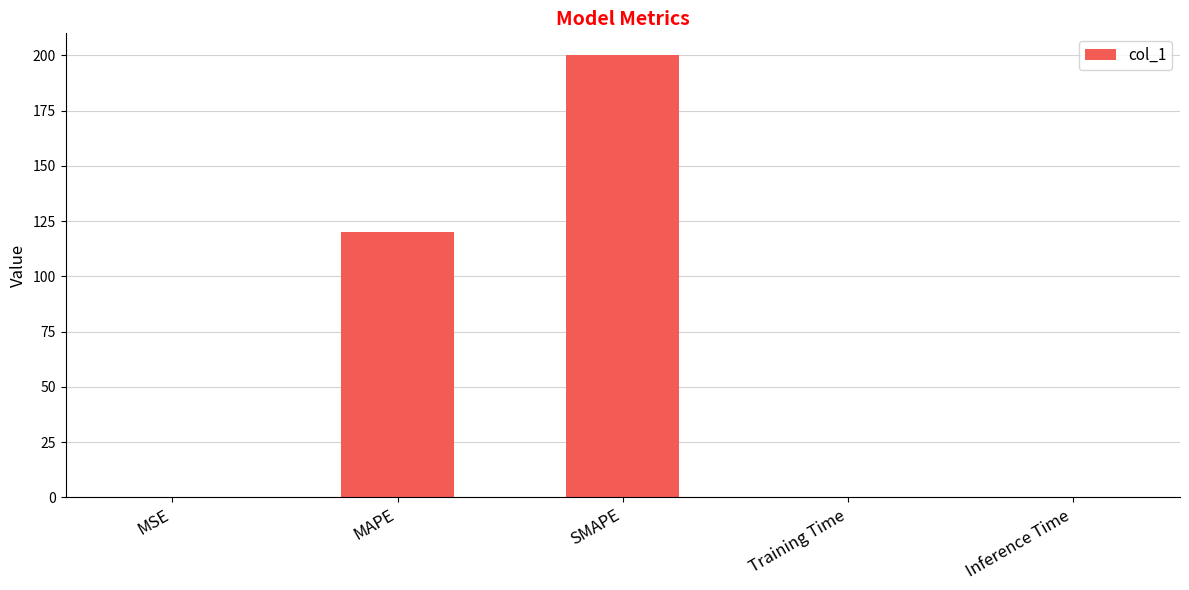

Are the bars grouped side by side (vs. stacked)?

No